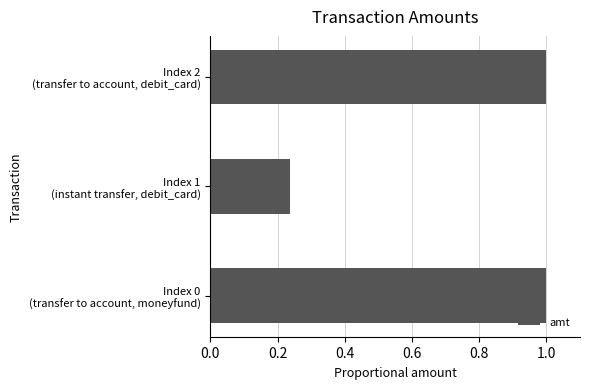

At which category does the chart reach its minimum across all series?

Index 1
(instant transfer, debit_card)